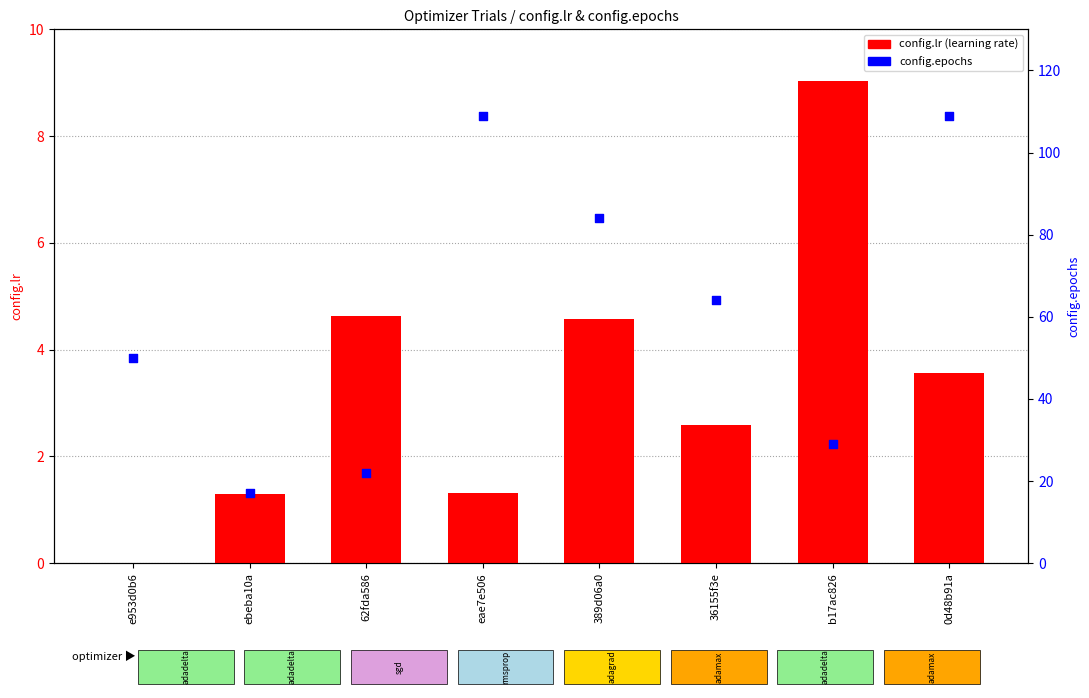

At how many categories does at least one series exceed 13?

8